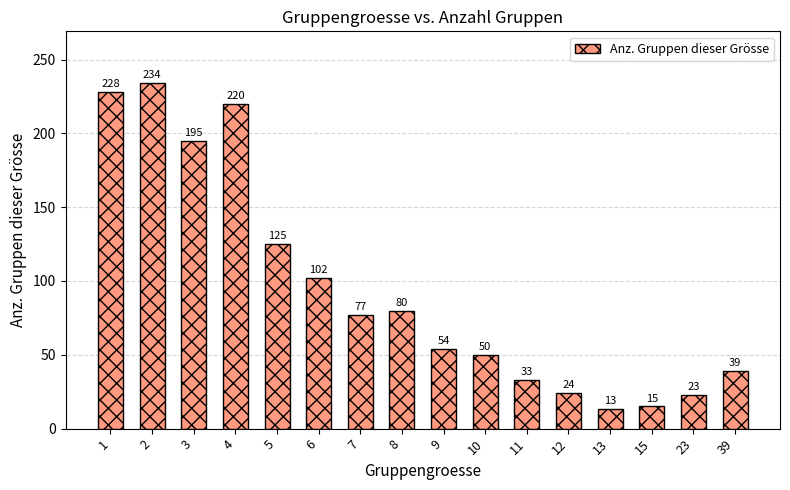

What is the difference between the second highest and second lowest values?

213